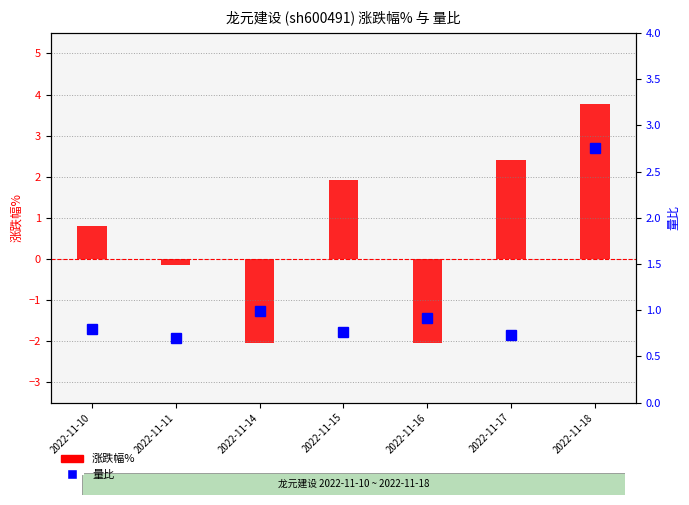

At which category is the sum across all series the highest?

2022-11-18